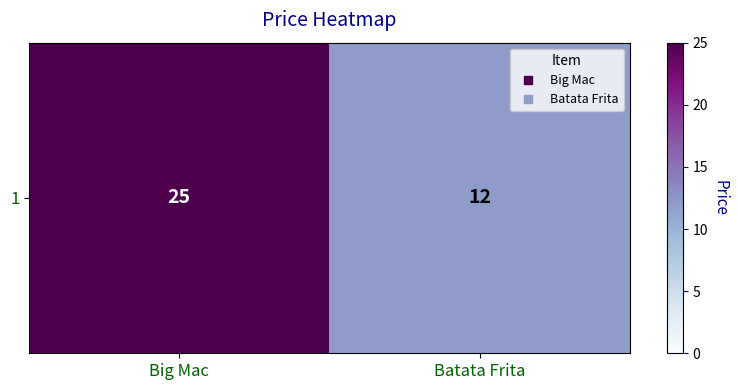

What is the change in value from Big Mac to Batata Frita?

-13